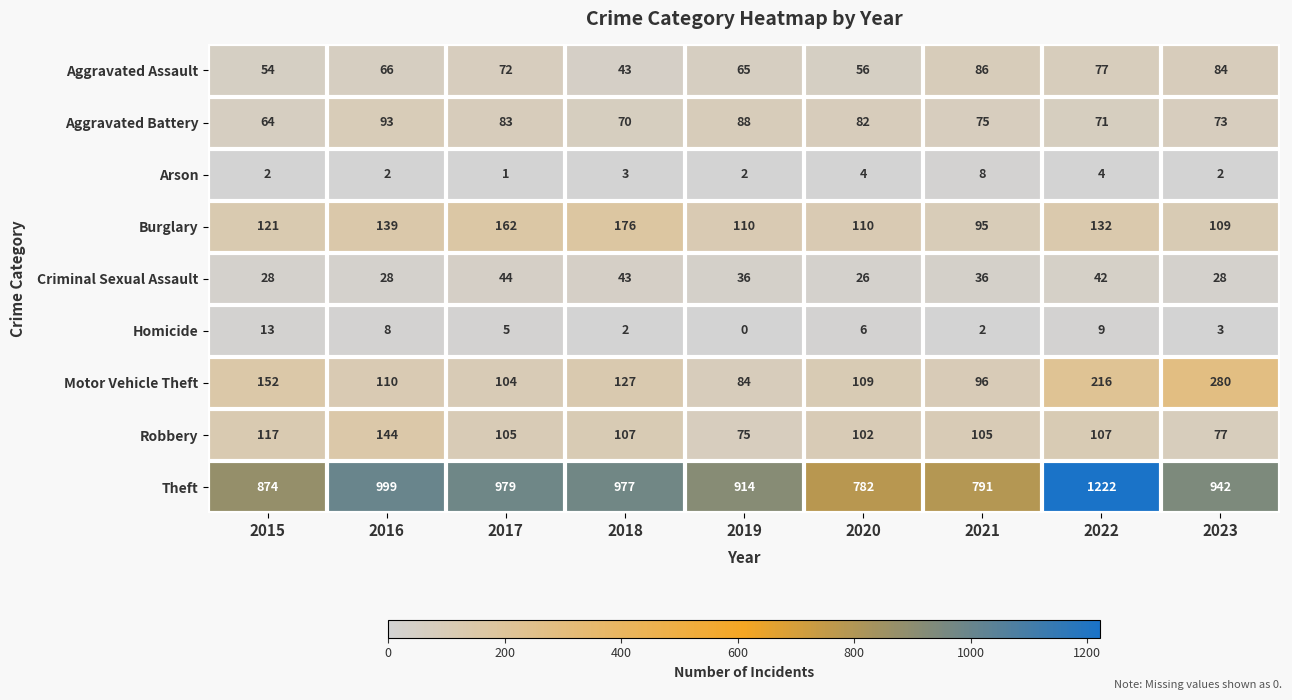

Read the Theft value at 2015, to the nearest 10.

870